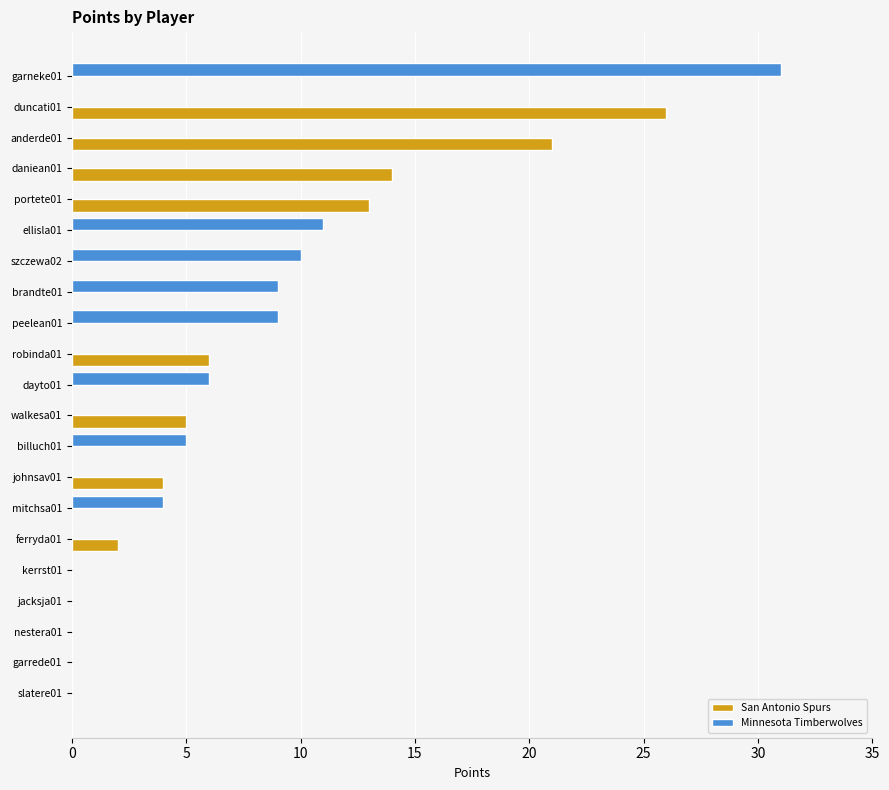

What is the total value across all series at ellisla01?

11